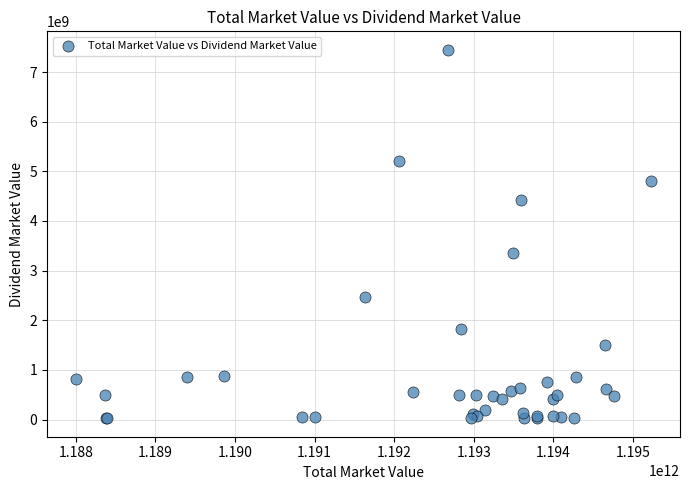

What Y value in the scatter plot is closest to 3736847223?

3355997533